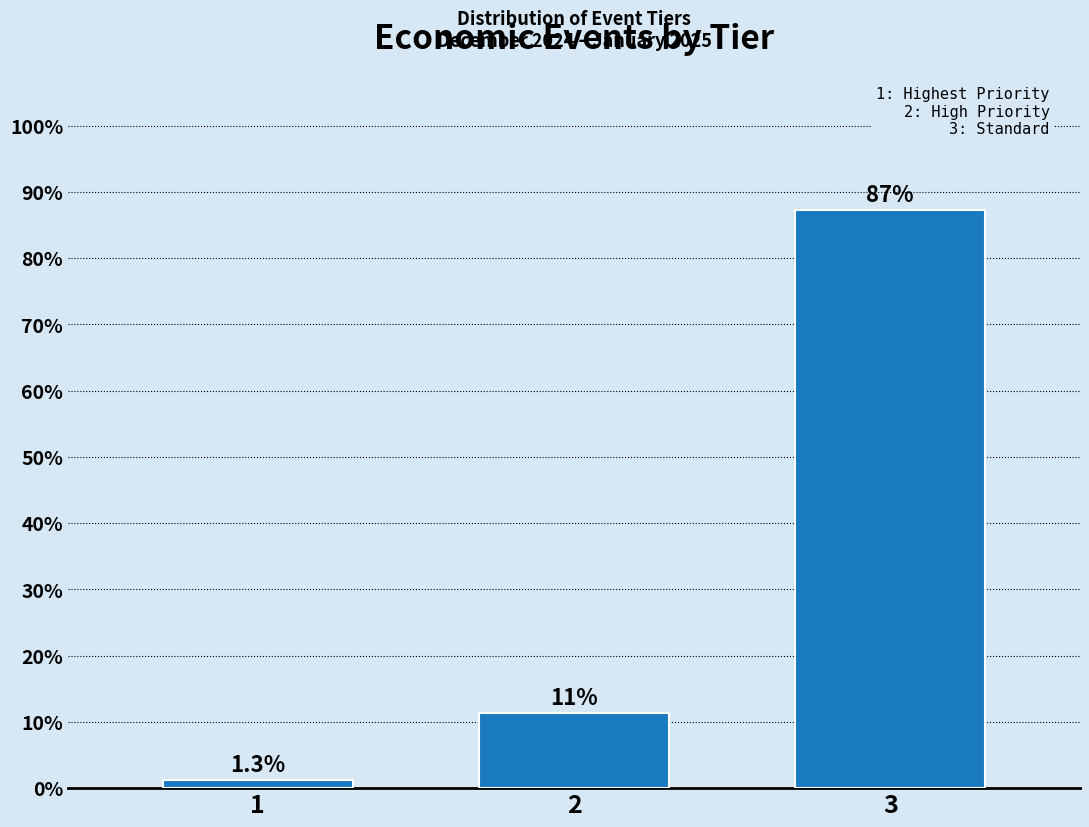

Reading left to right, extract all data points from this chart.

1=1.3	2=11.4	3=87.3